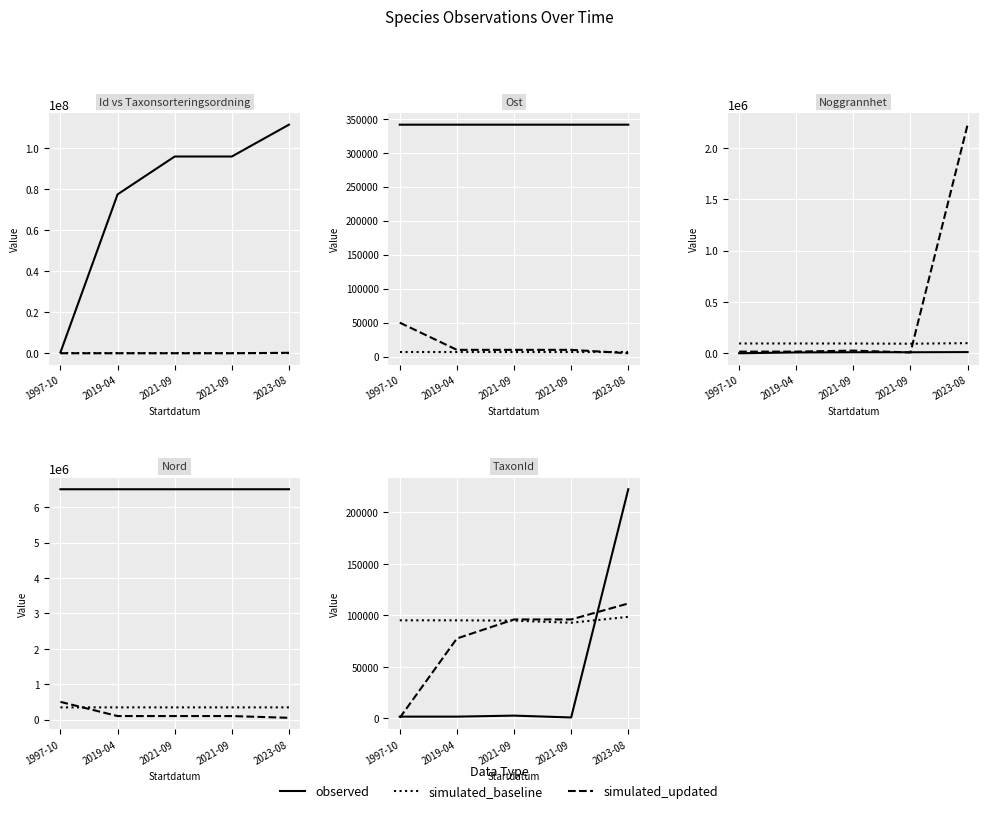

At 2019-04, list the series in order from smallest to largest.

observed, simulated_updated, simulated_baseline